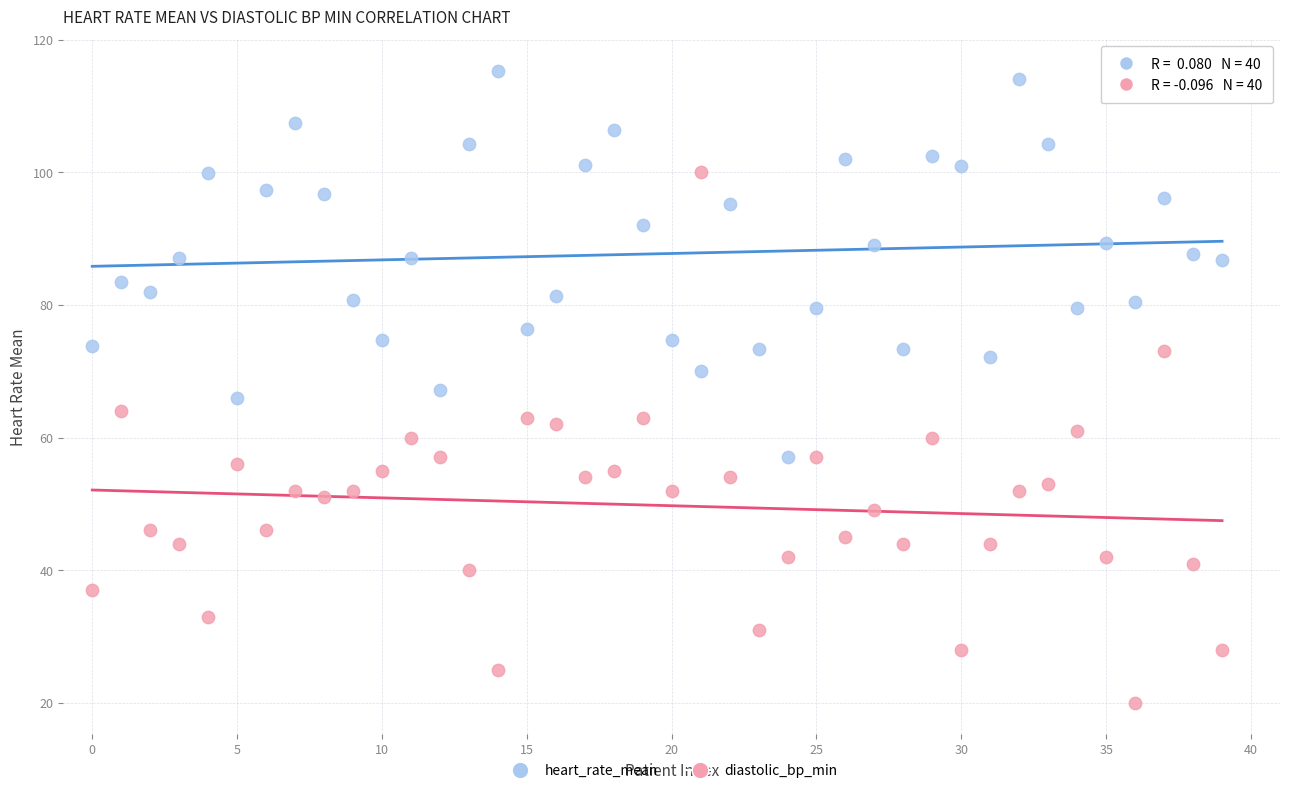

Across all data points, what is the range of Y values (max minus min)?

95.3